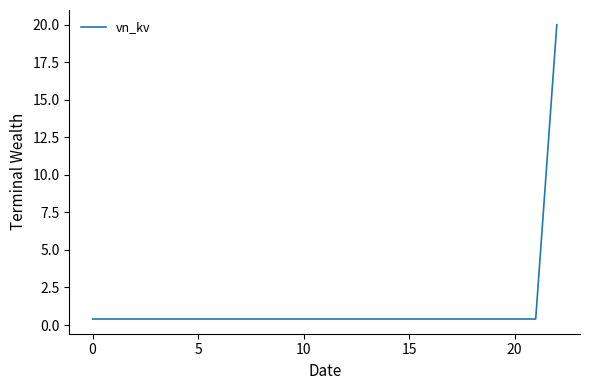

What is the maximum value shown in the chart?

20.0